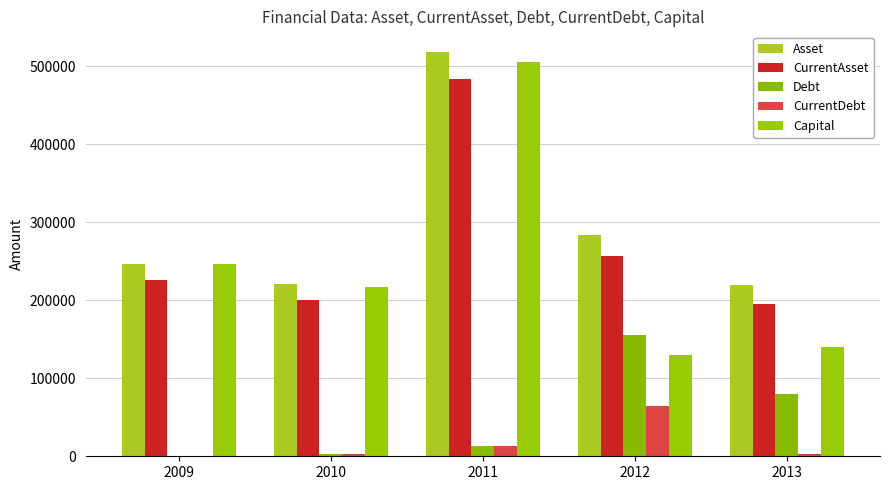

What is the total value across all series at 2011?

1534293